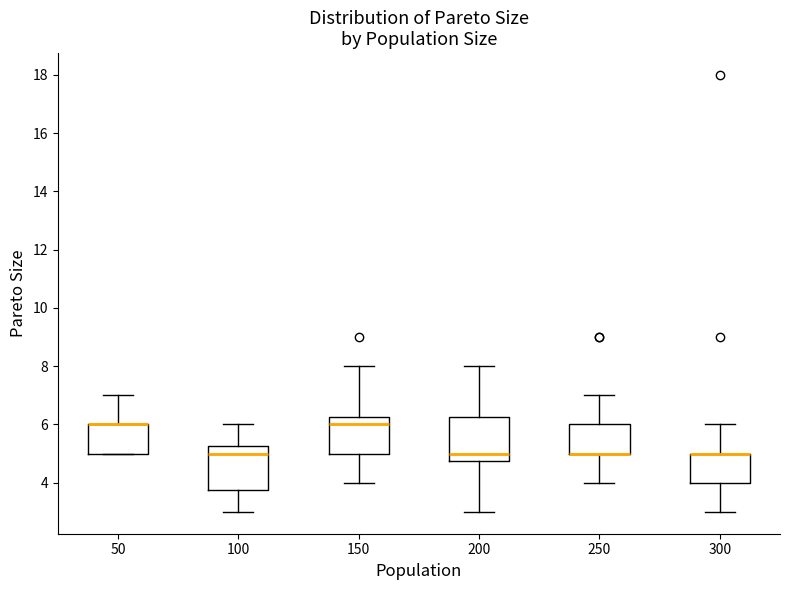

Where does the upper whisker of the box at x = 50 end on the y-axis? The values are not printed on the chart, so give them approximately, as read against the axis.

7.0